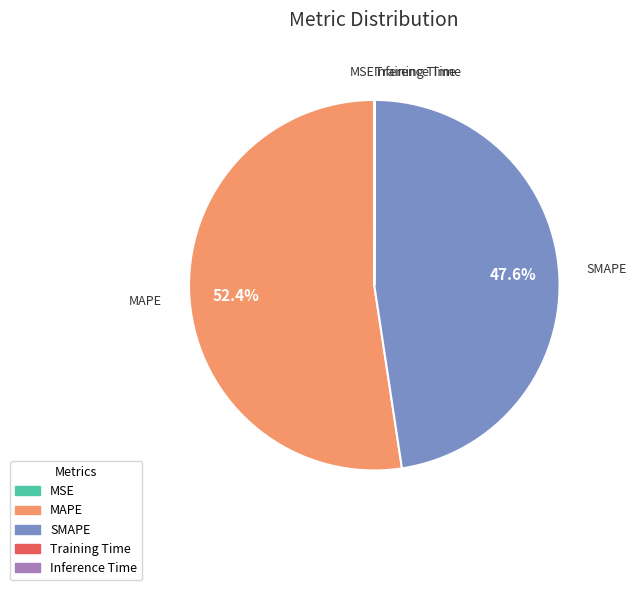

What is the majority slice?

MAPE